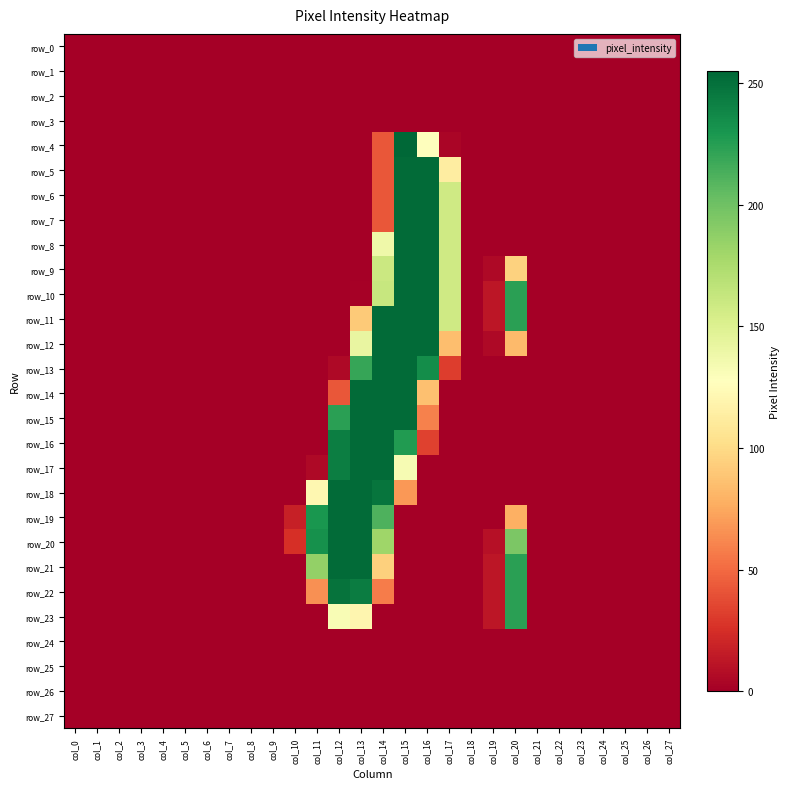

Reading left to right, list all the values displayed in this chart.

row_0: col_0=0	col_1=0	col_2=0	col_3=0	col_4=0	col_5=0	col_6=0	col_7=0	col_8=0	col_9=0	col_10=0	col_11=0	col_12=0	col_13=0	col_14=0	col_15=0	col_16=0	col_17=0	col_18=0	col_19=0	col_20=0	col_21=0	col_22=0	col_23=0	col_24=0	col_25=0	col_26=0	col_27=0
row_1: col_0=0	col_1=0	col_2=0	col_3=0	col_4=0	col_5=0	col_6=0	col_7=0	col_8=0	col_9=0	col_10=0	col_11=0	col_12=0	col_13=0	col_14=0	col_15=0	col_16=0	col_17=0	col_18=0	col_19=0	col_20=0	col_21=0	col_22=0	col_23=0	col_24=0	col_25=0	col_26=0	col_27=0
row_2: col_0=0	col_1=0	col_2=0	col_3=0	col_4=0	col_5=0	col_6=0	col_7=0	col_8=0	col_9=0	col_10=0	col_11=0	col_12=0	col_13=0	col_14=0	col_15=0	col_16=0	col_17=0	col_18=0	col_19=0	col_20=0	col_21=0	col_22=0	col_23=0	col_24=0	col_25=0	col_26=0	col_27=0
row_3: col_0=0	col_1=0	col_2=0	col_3=0	col_4=0	col_5=0	col_6=0	col_7=0	col_8=0	col_9=0	col_10=0	col_11=0	col_12=0	col_13=0	col_14=0	col_15=0	col_16=0	col_17=0	col_18=0	col_19=0	col_20=0	col_21=0	col_22=0	col_23=0	col_24=0	col_25=0	col_26=0	col_27=0
row_4: col_0=0	col_1=0	col_2=0	col_3=0	col_4=0	col_5=0	col_6=0	col_7=0	col_8=0	col_9=0	col_10=0	col_11=0	col_12=0	col_13=0	col_14=42	col_15=255	col_16=128	col_17=3	col_18=0	col_19=0	col_20=0	col_21=0	col_22=0	col_23=0	col_24=0	col_25=0	col_26=0	col_27=0
row_5: col_0=0	col_1=0	col_2=0	col_3=0	col_4=0	col_5=0	col_6=0	col_7=0	col_8=0	col_9=0	col_10=0	col_11=0	col_12=0	col_13=0	col_14=42	col_15=253	col_16=253	col_17=113	col_18=0	col_19=0	col_20=0	col_21=0	col_22=0	col_23=0	col_24=0	col_25=0	col_26=0	col_27=0
row_6: col_0=0	col_1=0	col_2=0	col_3=0	col_4=0	col_5=0	col_6=0	col_7=0	col_8=0	col_9=0	col_10=0	col_11=0	col_12=0	col_13=0	col_14=42	col_15=253	col_16=253	col_17=158	col_18=0	col_19=0	col_20=0	col_21=0	col_22=0	col_23=0	col_24=0	col_25=0	col_26=0	col_27=0
row_7: col_0=0	col_1=0	col_2=0	col_3=0	col_4=0	col_5=0	col_6=0	col_7=0	col_8=0	col_9=0	col_10=0	col_11=0	col_12=0	col_13=0	col_14=42	col_15=253	col_16=253	col_17=158	col_18=0	col_19=0	col_20=0	col_21=0	col_22=0	col_23=0	col_24=0	col_25=0	col_26=0	col_27=0
row_8: col_0=0	col_1=0	col_2=0	col_3=0	col_4=0	col_5=0	col_6=0	col_7=0	col_8=0	col_9=0	col_10=0	col_11=0	col_12=0	col_13=0	col_14=138	col_15=253	col_16=253	col_17=158	col_18=0	col_19=0	col_20=0	col_21=0	col_22=0	col_23=0	col_24=0	col_25=0	col_26=0	col_27=0
row_9: col_0=0	col_1=0	col_2=0	col_3=0	col_4=0	col_5=0	col_6=0	col_7=0	col_8=0	col_9=0	col_10=0	col_11=0	col_12=0	col_13=0	col_14=160	col_15=253	col_16=253	col_17=158	col_18=0	col_19=5	col_20=95	col_21=0	col_22=0	col_23=0	col_24=0	col_25=0	col_26=0	col_27=0
row_10: col_0=0	col_1=0	col_2=0	col_3=0	col_4=0	col_5=0	col_6=0	col_7=0	col_8=0	col_9=0	col_10=0	col_11=0	col_12=0	col_13=1	col_14=162	col_15=253	col_16=253	col_17=158	col_18=0	col_19=12	col_20=224	col_21=0	col_22=0	col_23=0	col_24=0	col_25=0	col_26=0	col_27=0
row_11: col_0=0	col_1=0	col_2=0	col_3=0	col_4=0	col_5=0	col_6=0	col_7=0	col_8=0	col_9=0	col_10=0	col_11=0	col_12=0	col_13=91	col_14=253	col_15=253	col_16=253	col_17=158	col_18=0	col_19=12	col_20=224	col_21=0	col_22=0	col_23=0	col_24=0	col_25=0	col_26=0	col_27=0
row_12: col_0=0	col_1=0	col_2=0	col_3=0	col_4=0	col_5=0	col_6=0	col_7=0	col_8=0	col_9=0	col_10=0	col_11=0	col_12=0	col_13=142	col_14=253	col_15=253	col_16=253	col_17=85	col_18=0	col_19=5	col_20=83	col_21=0	col_22=0	col_23=0	col_24=0	col_25=0	col_26=0	col_27=0
row_13: col_0=0	col_1=0	col_2=0	col_3=0	col_4=0	col_5=0	col_6=0	col_7=0	col_8=0	col_9=0	col_10=0	col_11=0	col_12=5	col_13=220	col_14=253	col_15=253	col_16=235	col_17=31	col_18=0	col_19=0	col_20=0	col_21=0	col_22=0	col_23=0	col_24=0	col_25=0	col_26=0	col_27=0
row_14: col_0=0	col_1=0	col_2=0	col_3=0	col_4=0	col_5=0	col_6=0	col_7=0	col_8=0	col_9=0	col_10=0	col_11=0	col_12=42	col_13=253	col_14=253	col_15=253	col_16=86	col_17=0	col_18=0	col_19=0	col_20=0	col_21=0	col_22=0	col_23=0	col_24=0	col_25=0	col_26=0	col_27=0
row_15: col_0=0	col_1=0	col_2=0	col_3=0	col_4=0	col_5=0	col_6=0	col_7=0	col_8=0	col_9=0	col_10=0	col_11=0	col_12=224	col_13=253	col_14=253	col_15=253	col_16=59	col_17=0	col_18=0	col_19=0	col_20=0	col_21=0	col_22=0	col_23=0	col_24=0	col_25=0	col_26=0	col_27=0
row_16: col_0=0	col_1=0	col_2=0	col_3=0	col_4=0	col_5=0	col_6=0	col_7=0	col_8=0	col_9=0	col_10=0	col_11=0	col_12=243	col_13=253	col_14=253	col_15=227	col_16=33	col_17=0	col_18=0	col_19=0	col_20=0	col_21=0	col_22=0	col_23=0	col_24=0	col_25=0	col_26=0	col_27=0
row_17: col_0=0	col_1=0	col_2=0	col_3=0	col_4=0	col_5=0	col_6=0	col_7=0	col_8=0	col_9=0	col_10=0	col_11=5	col_12=243	col_13=253	col_14=253	col_15=133	col_16=0	col_17=0	col_18=0	col_19=0	col_20=0	col_21=0	col_22=0	col_23=0	col_24=0	col_25=0	col_26=0	col_27=0
row_18: col_0=0	col_1=0	col_2=0	col_3=0	col_4=0	col_5=0	col_6=0	col_7=0	col_8=0	col_9=0	col_10=0	col_11=121	col_12=253	col_13=253	col_14=248	col_15=68	col_16=0	col_17=0	col_18=0	col_19=0	col_20=0	col_21=0	col_22=0	col_23=0	col_24=0	col_25=0	col_26=0	col_27=0
row_19: col_0=0	col_1=0	col_2=0	col_3=0	col_4=0	col_5=0	col_6=0	col_7=0	col_8=0	col_9=0	col_10=17	col_11=230	col_12=253	col_13=253	col_14=212	col_15=0	col_16=0	col_17=0	col_18=0	col_19=0	col_20=78	col_21=0	col_22=0	col_23=0	col_24=0	col_25=0	col_26=0	col_27=0
row_20: col_0=0	col_1=0	col_2=0	col_3=0	col_4=0	col_5=0	col_6=0	col_7=0	col_8=0	col_9=0	col_10=25	col_11=233	col_12=253	col_13=253	col_14=181	col_15=0	col_16=0	col_17=0	col_18=0	col_19=9	col_20=195	col_21=0	col_22=0	col_23=0	col_24=0	col_25=0	col_26=0	col_27=0
row_21: col_0=0	col_1=0	col_2=0	col_3=0	col_4=0	col_5=0	col_6=0	col_7=0	col_8=0	col_9=0	col_10=0	col_11=186	col_12=253	col_13=253	col_14=94	col_15=0	col_16=0	col_17=0	col_18=0	col_19=12	col_20=224	col_21=0	col_22=0	col_23=0	col_24=0	col_25=0	col_26=0	col_27=0
row_22: col_0=0	col_1=0	col_2=0	col_3=0	col_4=0	col_5=0	col_6=0	col_7=0	col_8=0	col_9=0	col_10=0	col_11=65	col_12=249	col_13=244	col_14=57	col_15=0	col_16=0	col_17=0	col_18=0	col_19=12	col_20=224	col_21=0	col_22=0	col_23=0	col_24=0	col_25=0	col_26=0	col_27=0
row_23: col_0=0	col_1=0	col_2=0	col_3=0	col_4=0	col_5=0	col_6=0	col_7=0	col_8=0	col_9=0	col_10=0	col_11=0	col_12=132	col_13=120	col_14=0	col_15=0	col_16=0	col_17=0	col_18=0	col_19=12	col_20=224	col_21=0	col_22=0	col_23=0	col_24=0	col_25=0	col_26=0	col_27=0
row_24: col_0=0	col_1=0	col_2=0	col_3=0	col_4=0	col_5=0	col_6=0	col_7=0	col_8=0	col_9=0	col_10=0	col_11=0	col_12=0	col_13=0	col_14=0	col_15=0	col_16=0	col_17=0	col_18=0	col_19=0	col_20=0	col_21=0	col_22=0	col_23=0	col_24=0	col_25=0	col_26=0	col_27=0
row_25: col_0=0	col_1=0	col_2=0	col_3=0	col_4=0	col_5=0	col_6=0	col_7=0	col_8=0	col_9=0	col_10=0	col_11=0	col_12=0	col_13=0	col_14=0	col_15=0	col_16=0	col_17=0	col_18=0	col_19=0	col_20=0	col_21=0	col_22=0	col_23=0	col_24=0	col_25=0	col_26=0	col_27=0
row_26: col_0=0	col_1=0	col_2=0	col_3=0	col_4=0	col_5=0	col_6=0	col_7=0	col_8=0	col_9=0	col_10=0	col_11=0	col_12=0	col_13=0	col_14=0	col_15=0	col_16=0	col_17=0	col_18=0	col_19=0	col_20=0	col_21=0	col_22=0	col_23=0	col_24=0	col_25=0	col_26=0	col_27=0
row_27: col_0=0	col_1=0	col_2=0	col_3=0	col_4=0	col_5=0	col_6=0	col_7=0	col_8=0	col_9=0	col_10=0	col_11=0	col_12=0	col_13=0	col_14=0	col_15=0	col_16=0	col_17=0	col_18=0	col_19=0	col_20=0	col_21=0	col_22=0	col_23=0	col_24=0	col_25=0	col_26=0	col_27=0